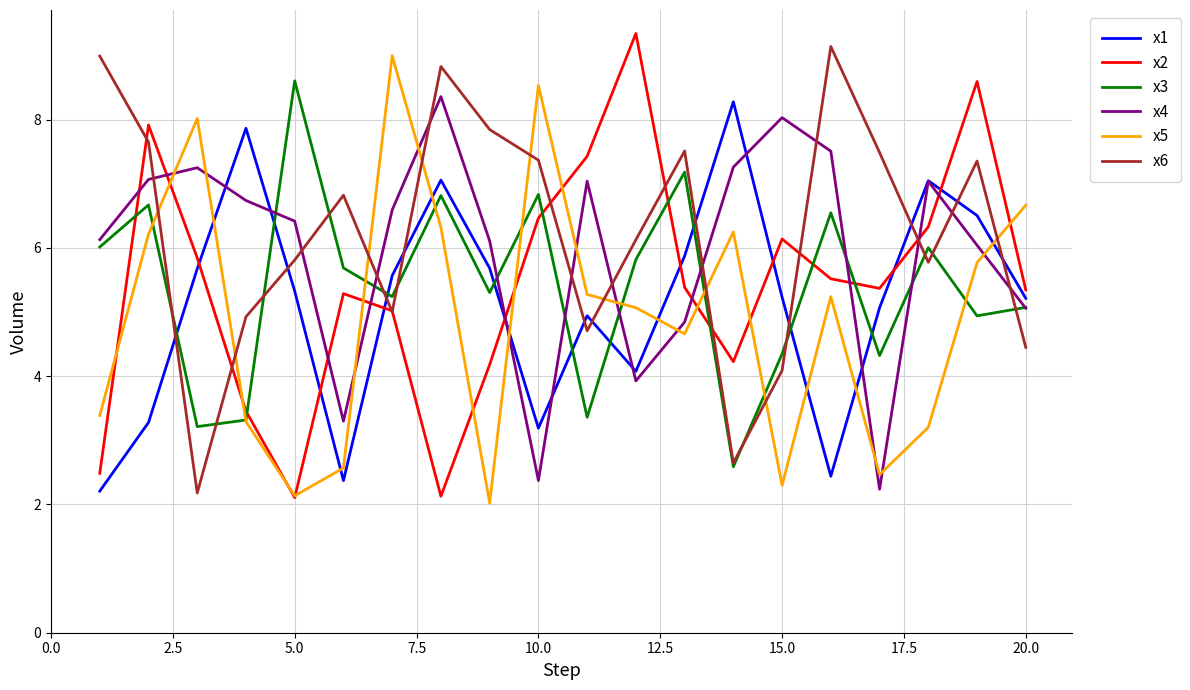

True or false: x4 and x6 cross at least once.

True